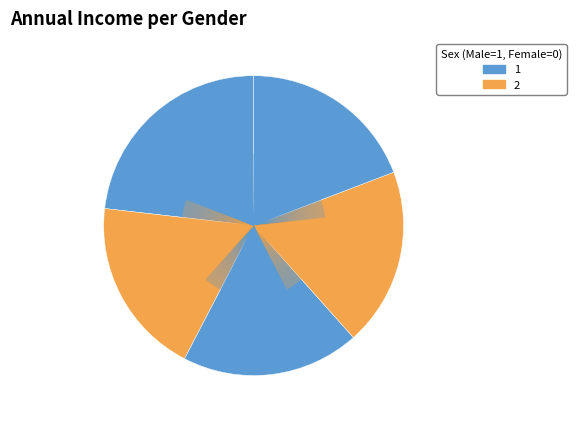

To the nearest percent, what is the average slice percentage?

20%